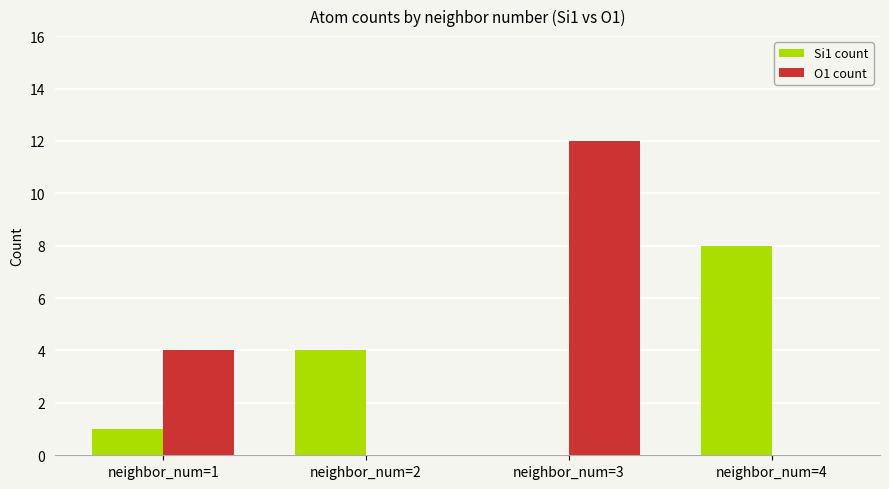

Which series changed the most between neighbor_num=1 and neighbor_num=3?

O1 count